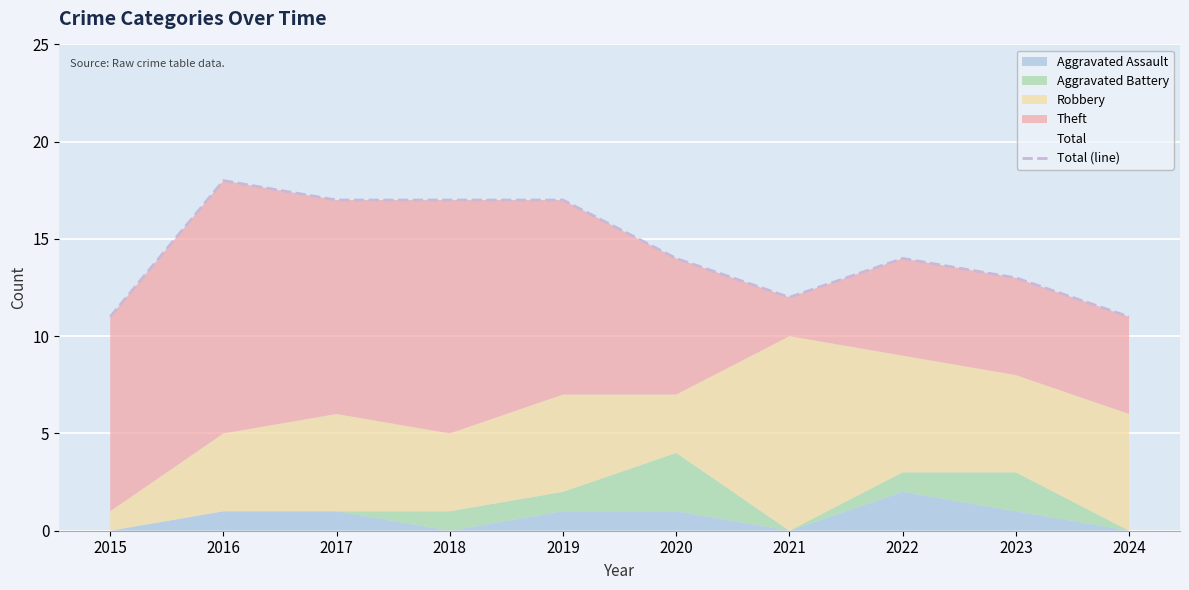

List the labels in order of value, smallest first.

2015, 2024, 2021, 2023, 2020, 2022, 2017, 2018, 2019, 2016